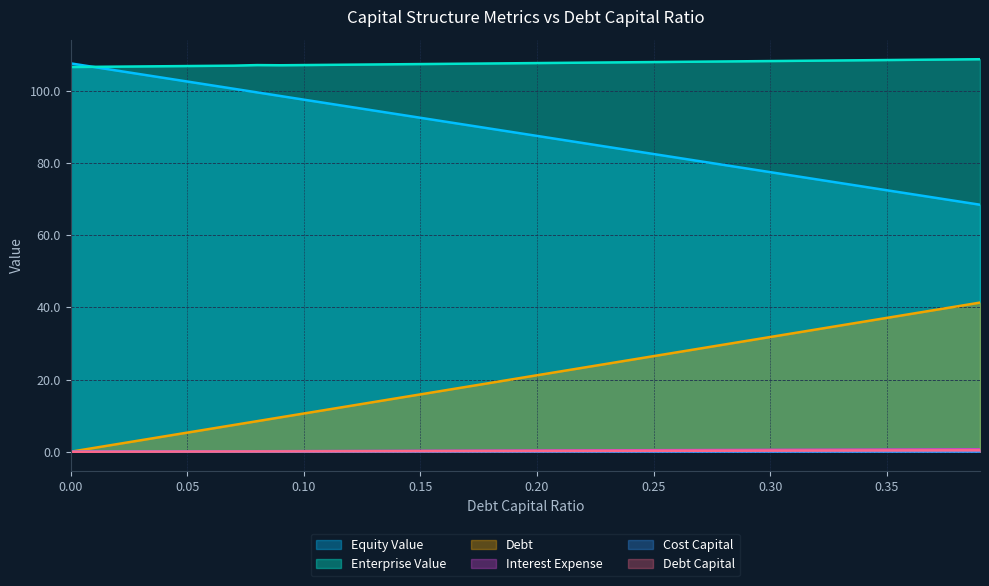

What are all the series names shown in the legend?

Equity Value, Enterprise Value, Debt, Interest Expense, Cost Capital, Debt Capital